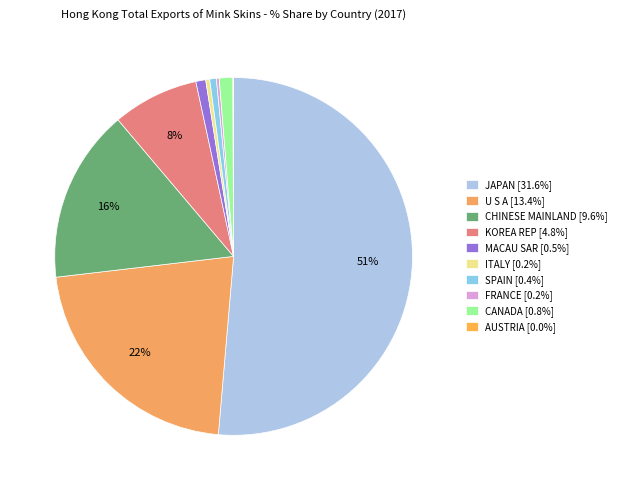

Is it true that CANADA is 11% of the pie?

False